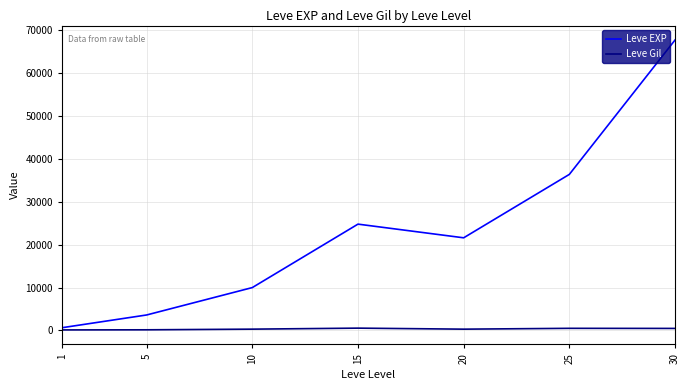

What is the approximate value of Leve EXP at 25, to the nearest 50?

36400